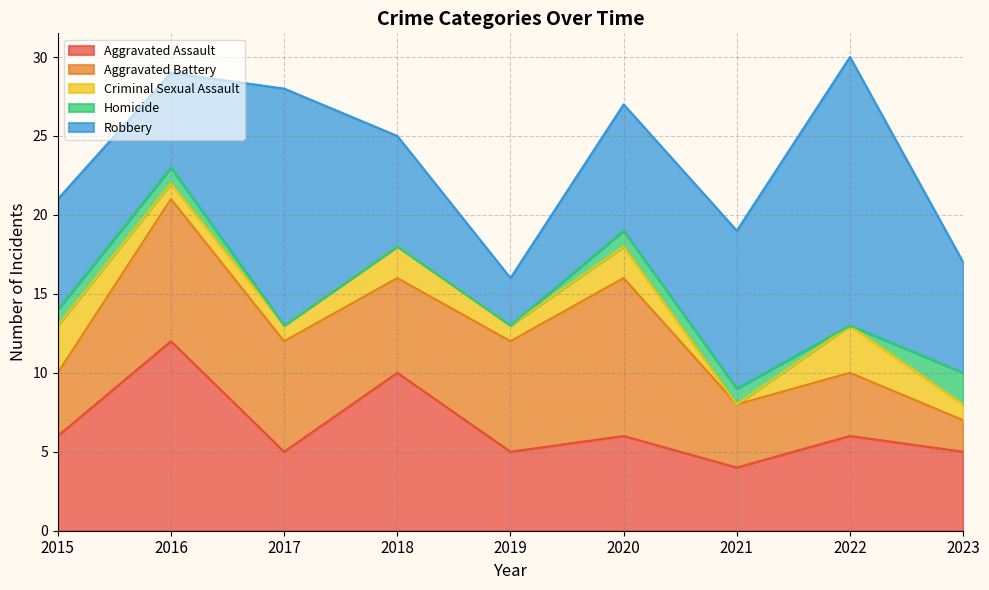

Reading left to right, extract all data points from this chart.

Aggravated Assault: 2015=6	2016=12	2017=5	2018=10	2019=5	2020=6	2021=4	2022=6	2023=5
Aggravated Battery: 2015=4	2016=9	2017=7	2018=6	2019=7	2020=10	2021=4	2022=4	2023=2
Criminal Sexual Assault: 2015=3	2016=1	2017=1	2018=2	2019=1	2020=2	2021=0	2022=3	2023=1
Homicide: 2015=1	2016=1	2017=0	2018=0	2019=0	2020=1	2021=1	2022=0	2023=2
Robbery: 2015=7	2016=6	2017=15	2018=7	2019=3	2020=8	2021=10	2022=17	2023=7